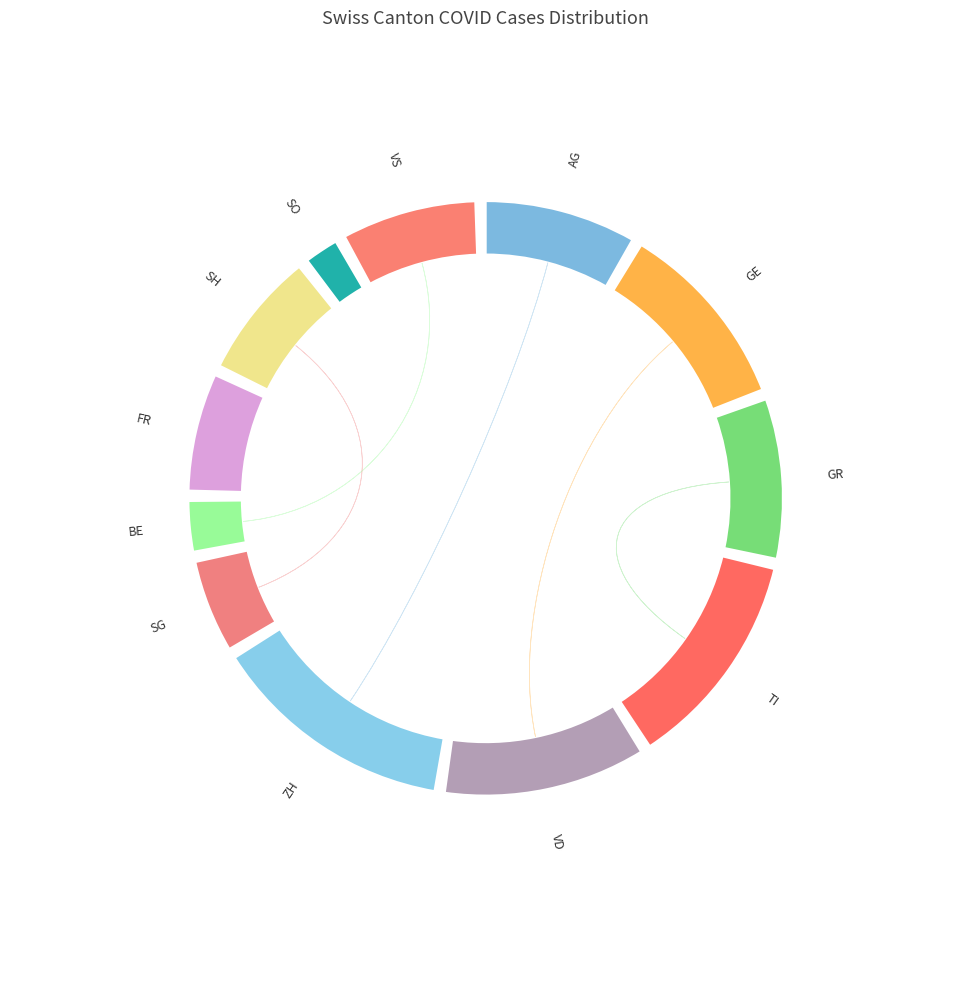

True or false: SH accounts for 1% of the total.

False